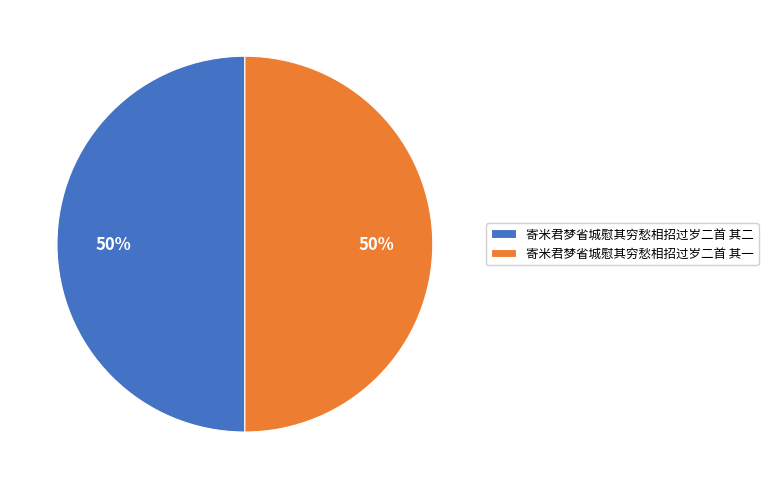

To the nearest percent, what is the combined percentage of 寄米君梦省城慰其穷愁相招过岁二首 其二 and 寄米君梦省城慰其穷愁相招过岁二首 其一?

100%